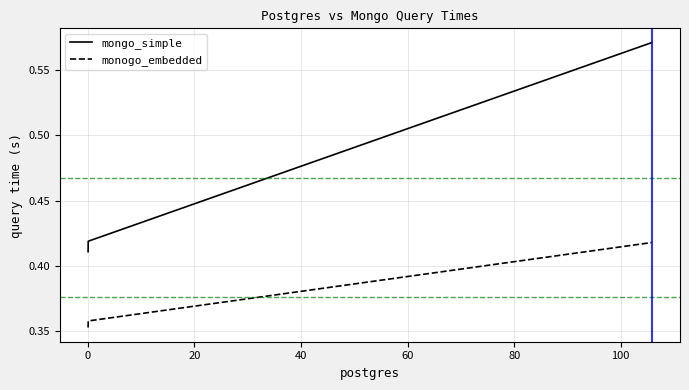

List the series in order of their overall mean, highest first.

mongo_simple, monogo_embedded